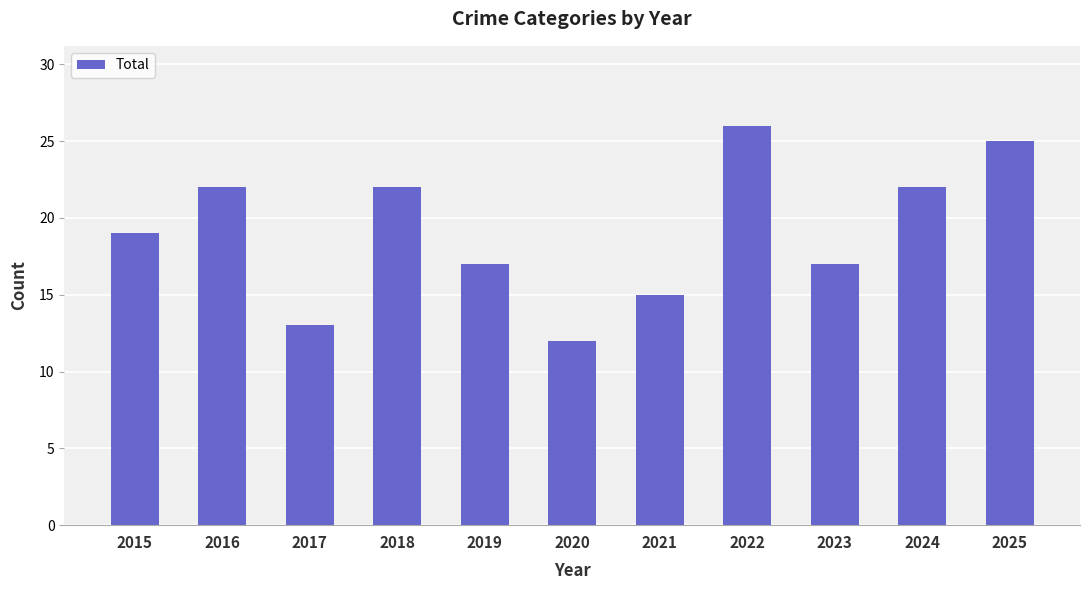

What is the difference between the second highest and minimum values?

13